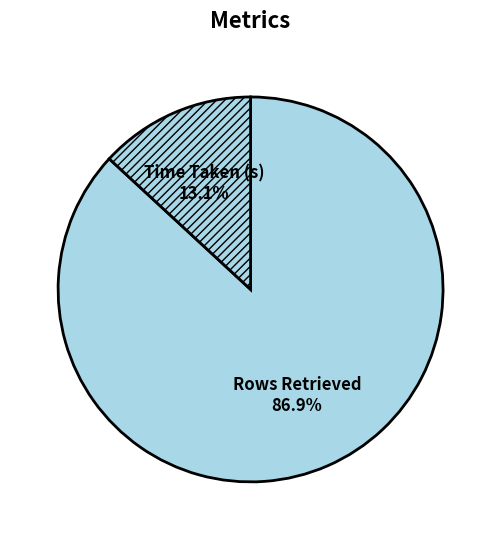

Which category has the smallest portion of the pie?

Time Taken (s)